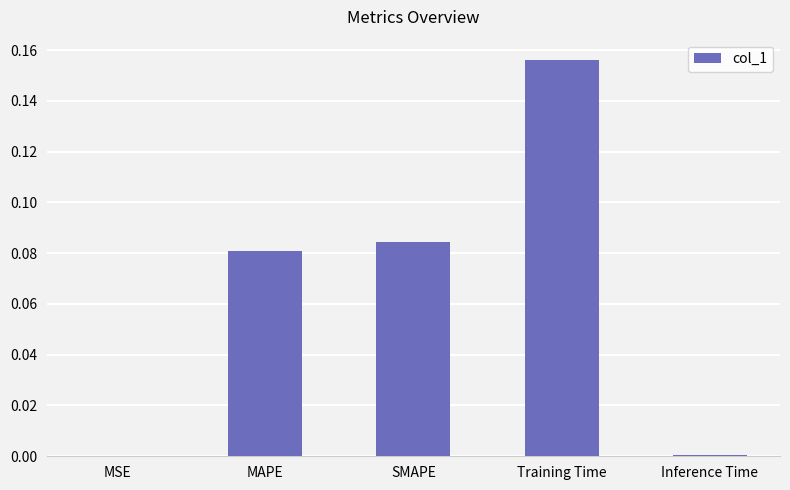

Which has a higher value, MAPE or Inference Time?

MAPE